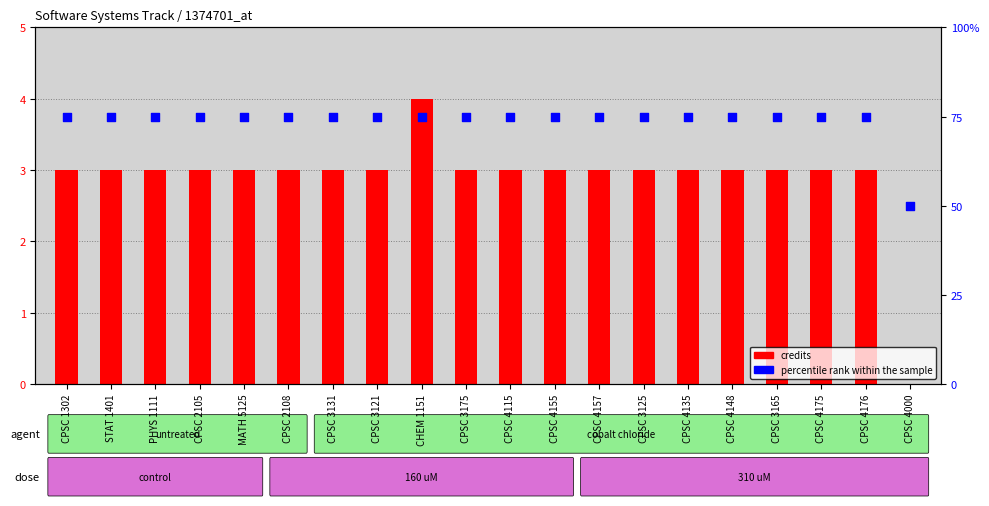

Which series contains the highest Y value?

percentile rank within the sample